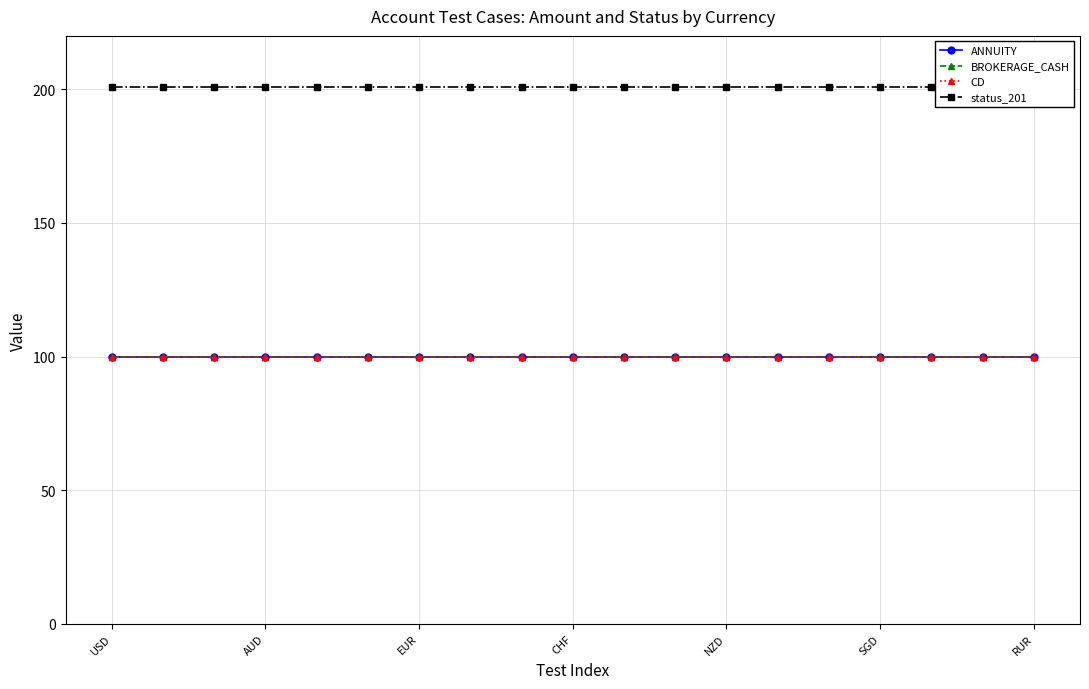

True or false: ANNUITY has a value of 33 at 8.

False